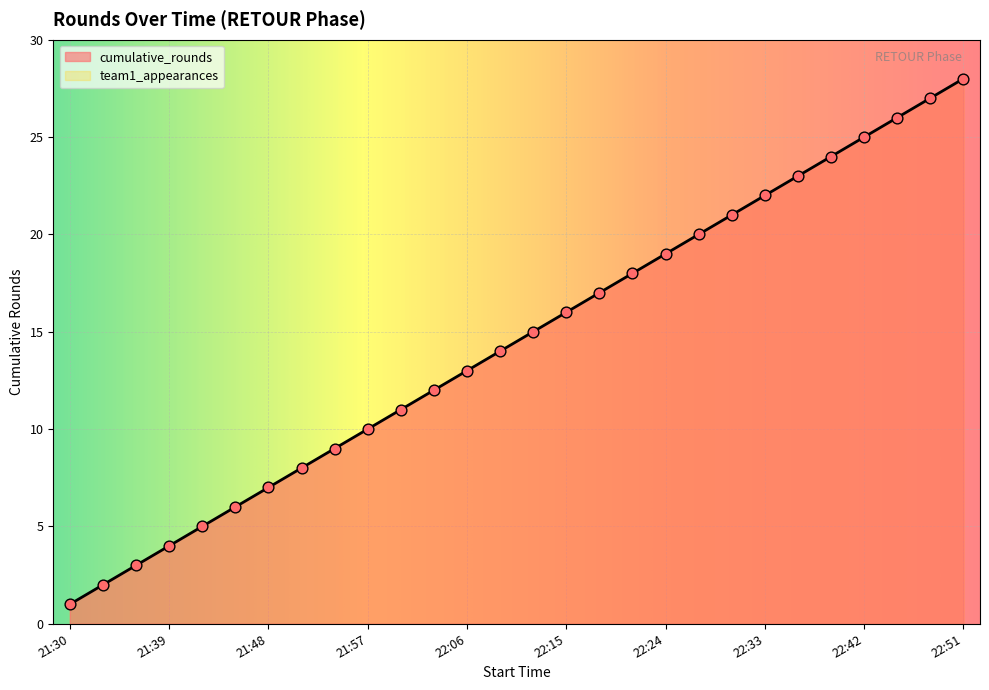

What is the ratio of the value at 21:33 to the value at 22:39?

0.1